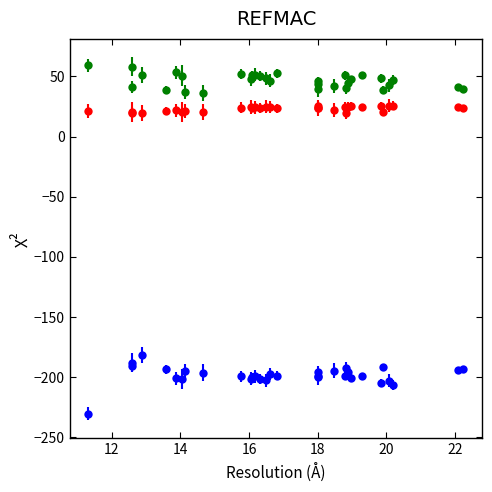

What is the greatest value displayed?

59.4